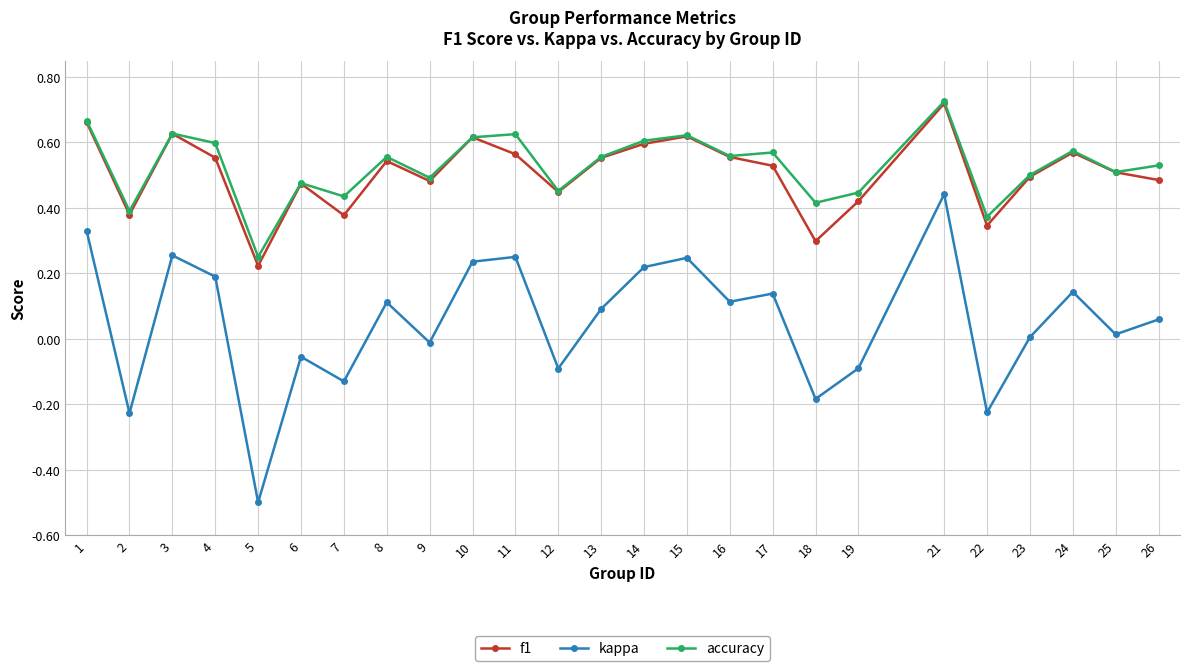

How many data points does each series have?

25